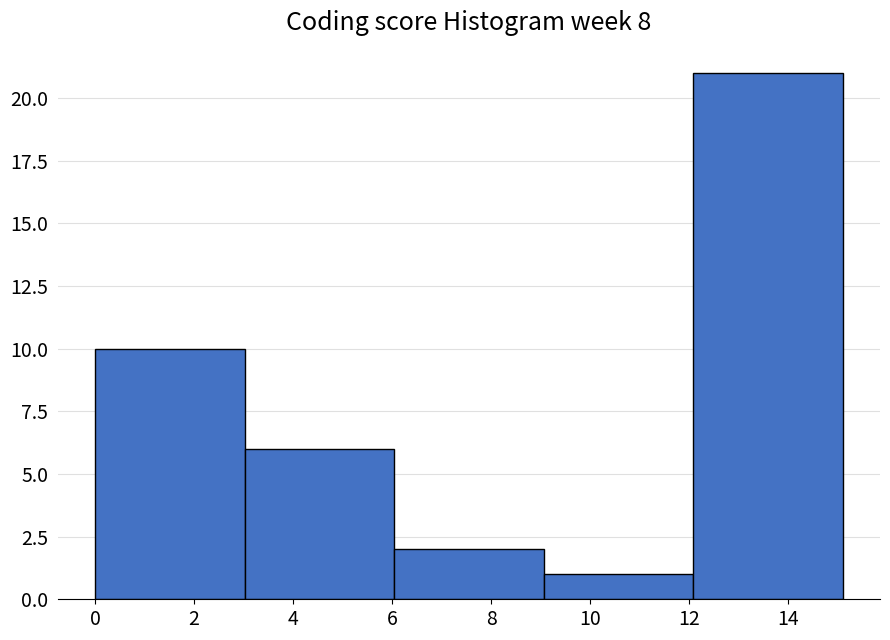

Reading left to right, transcribe this chart: for each bar, give the range it covers on the x-axis and its height. Neither the bar edges nor the heights are printed on the chart, so give them approximately, as read against the axes.

0.00 to 3.02: 10
3.02 to 6.04: 6
6.04 to 9.06: 2
9.06 to 12.08: 1
12.08 to 15.10: 21